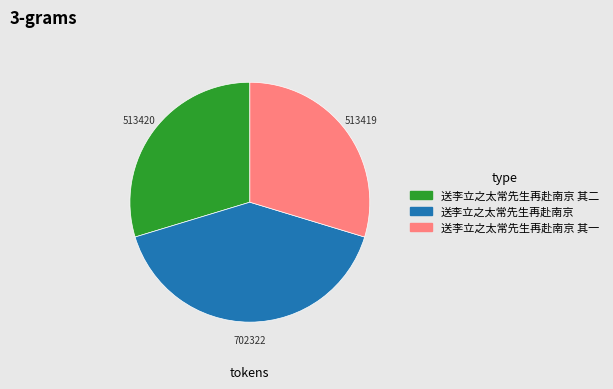

Between 送李立之太常先生再赴南京 and 送李立之太常先生再赴南京 其二, which is larger?

送李立之太常先生再赴南京